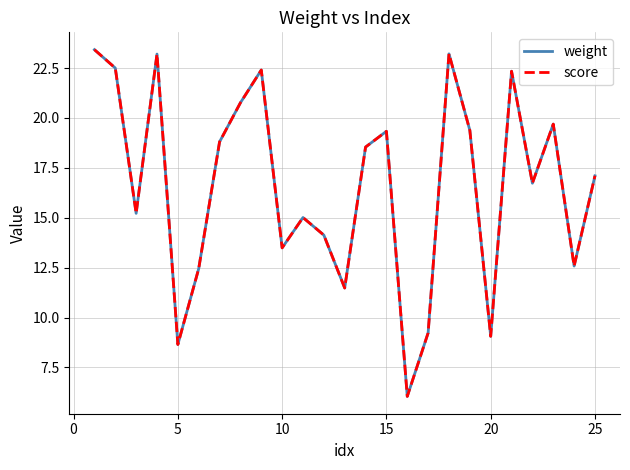

Rank the series by their maximum value, from lowest to highest.

weight, score